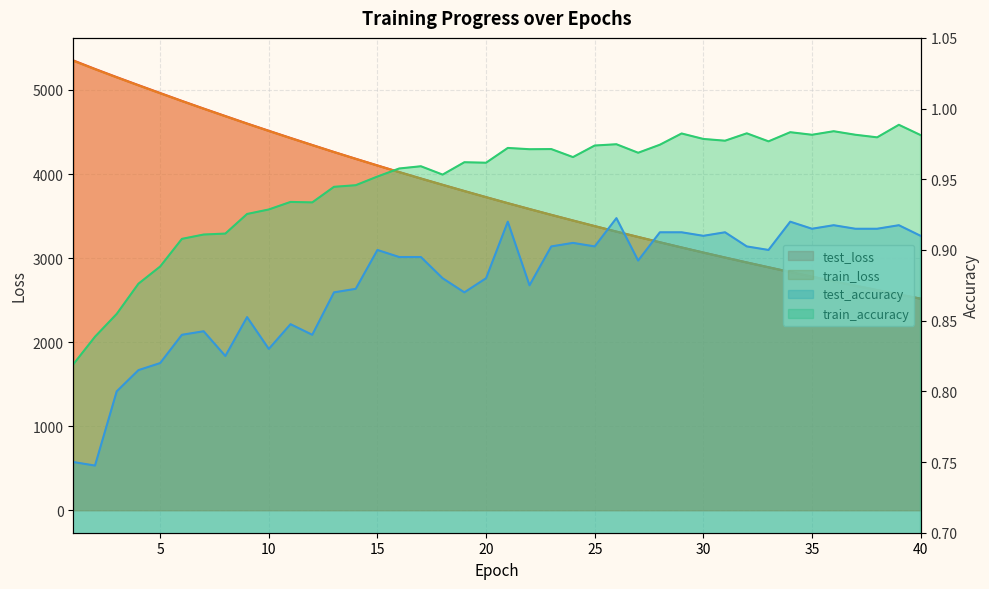

At which category is the sum across all series the highest?

1